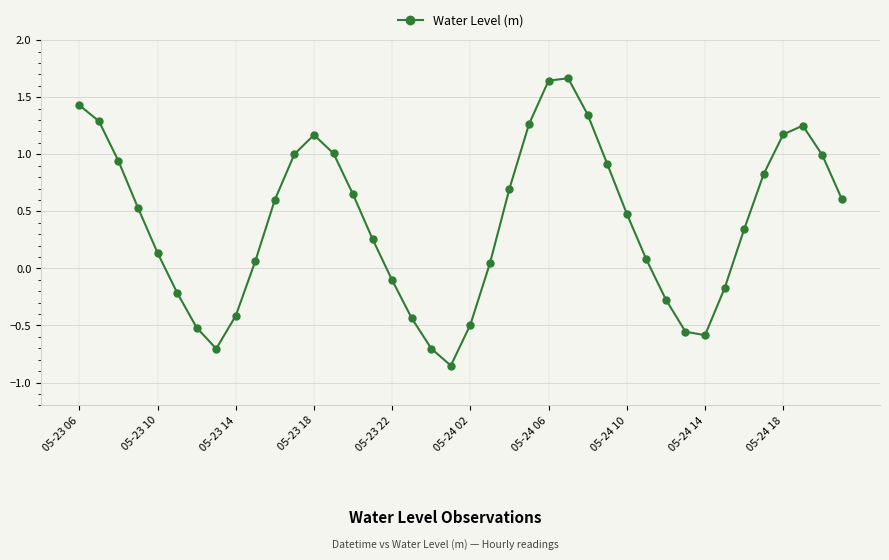

What is the difference between the maximum and minimum values?

2.5